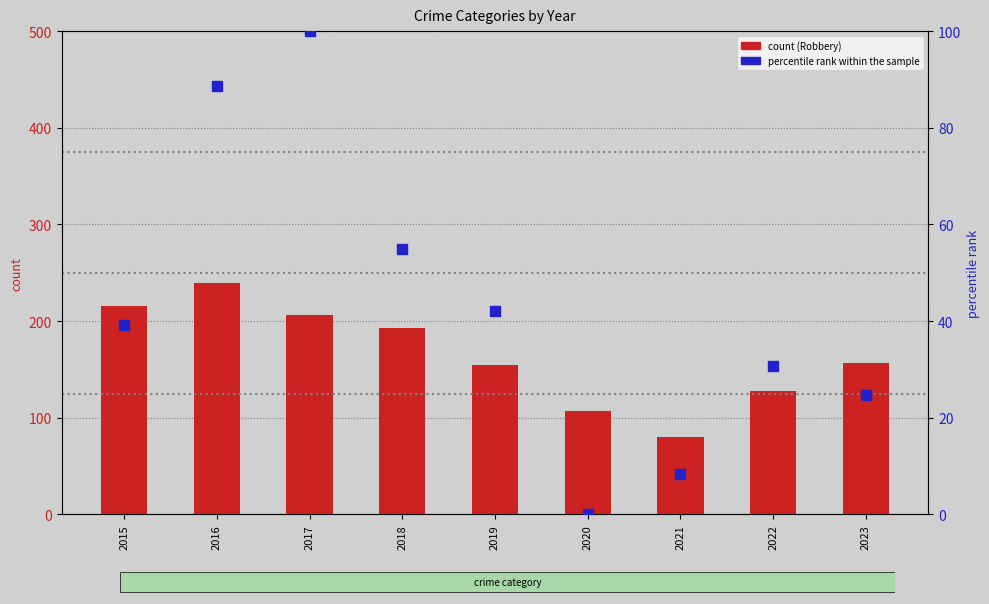

Where is count (Robbery) nearest to the value 159?

2023